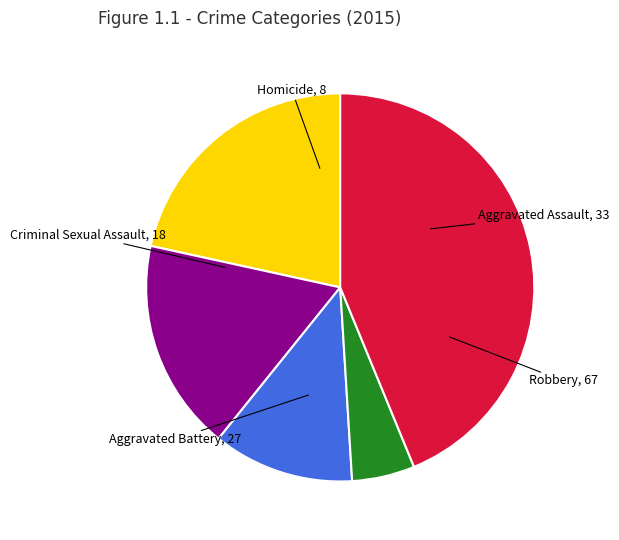

Is there any slice that represents more than half of the pie?

No